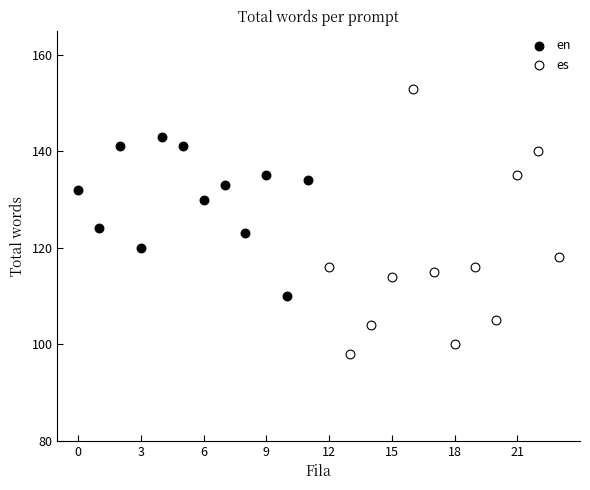

Which series contains the lowest Y value?

es